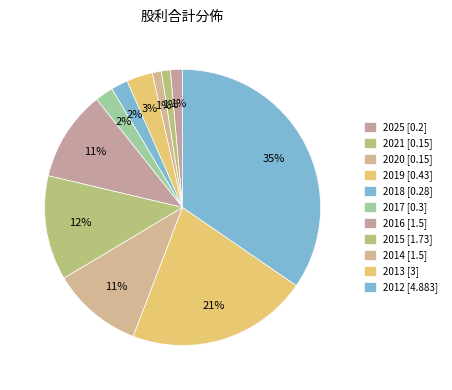

Count the number of slices in the pie.

11